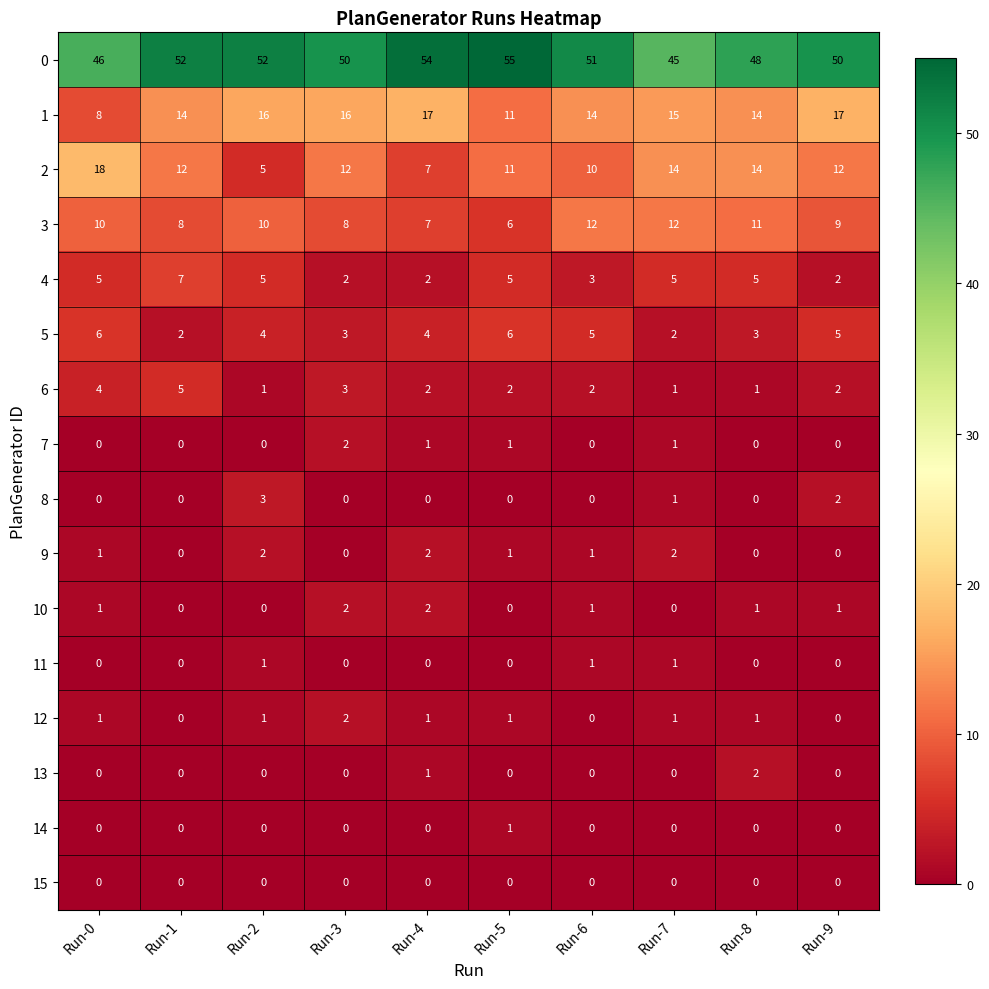

What is the spread (max minus min) of values at Run-7?

45